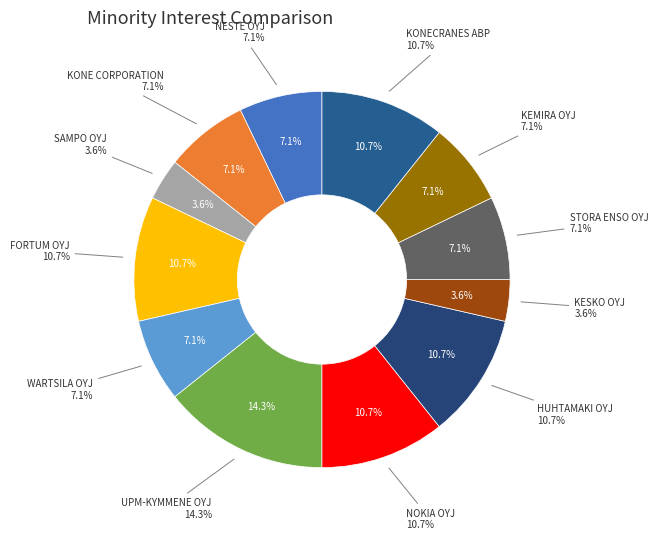

True or false: KONECRANES ABP accounts for 11% of the total.

True